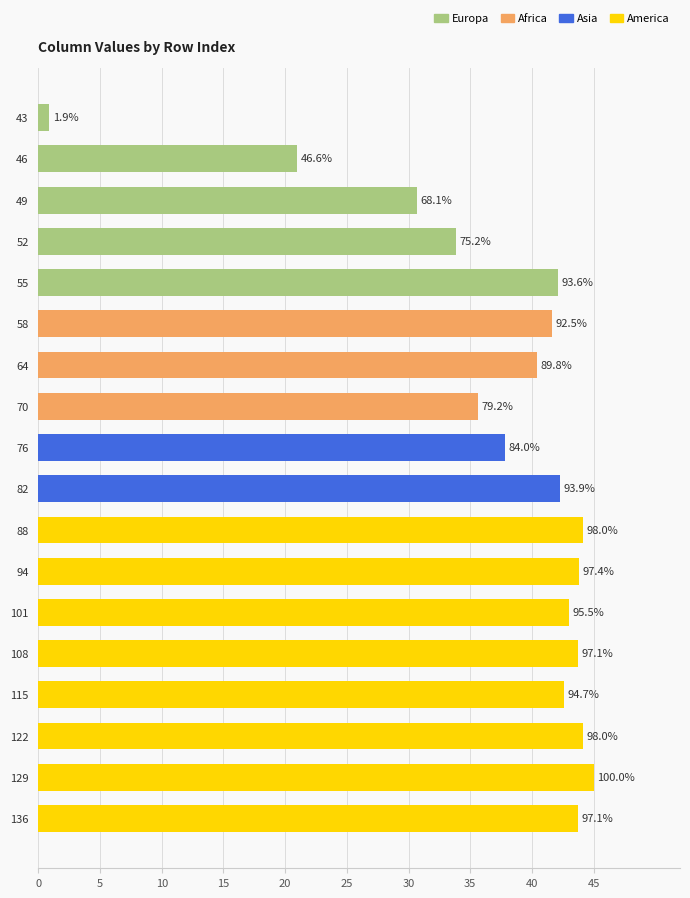

Does the chart contain any negative values?

No